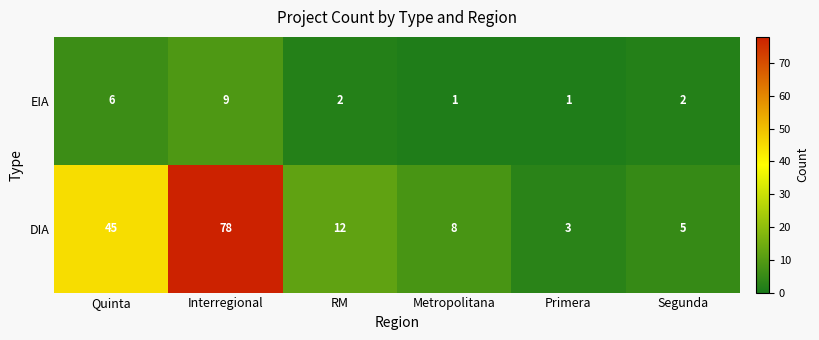

What is the sum of the EIA values at Primera and Quinta?

7